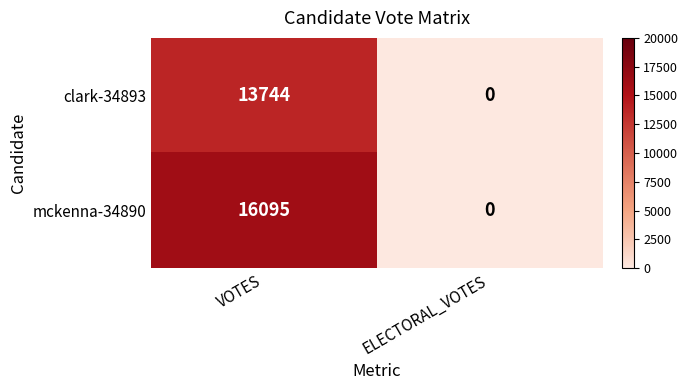

At which category is the sum across all series the highest?

VOTES